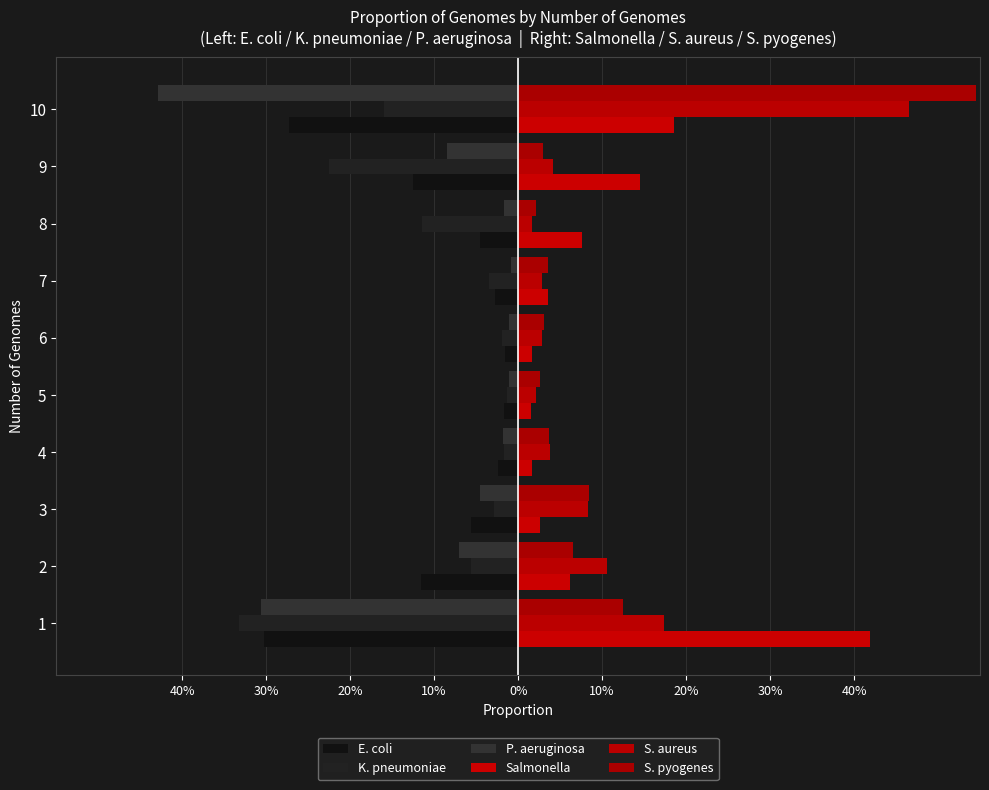

What is the label of the 4th bar from the right?

20%